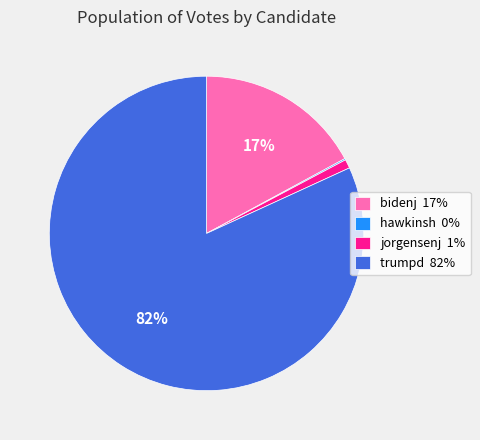

The bidenj slice represents 29% of the pie. True or false?

False